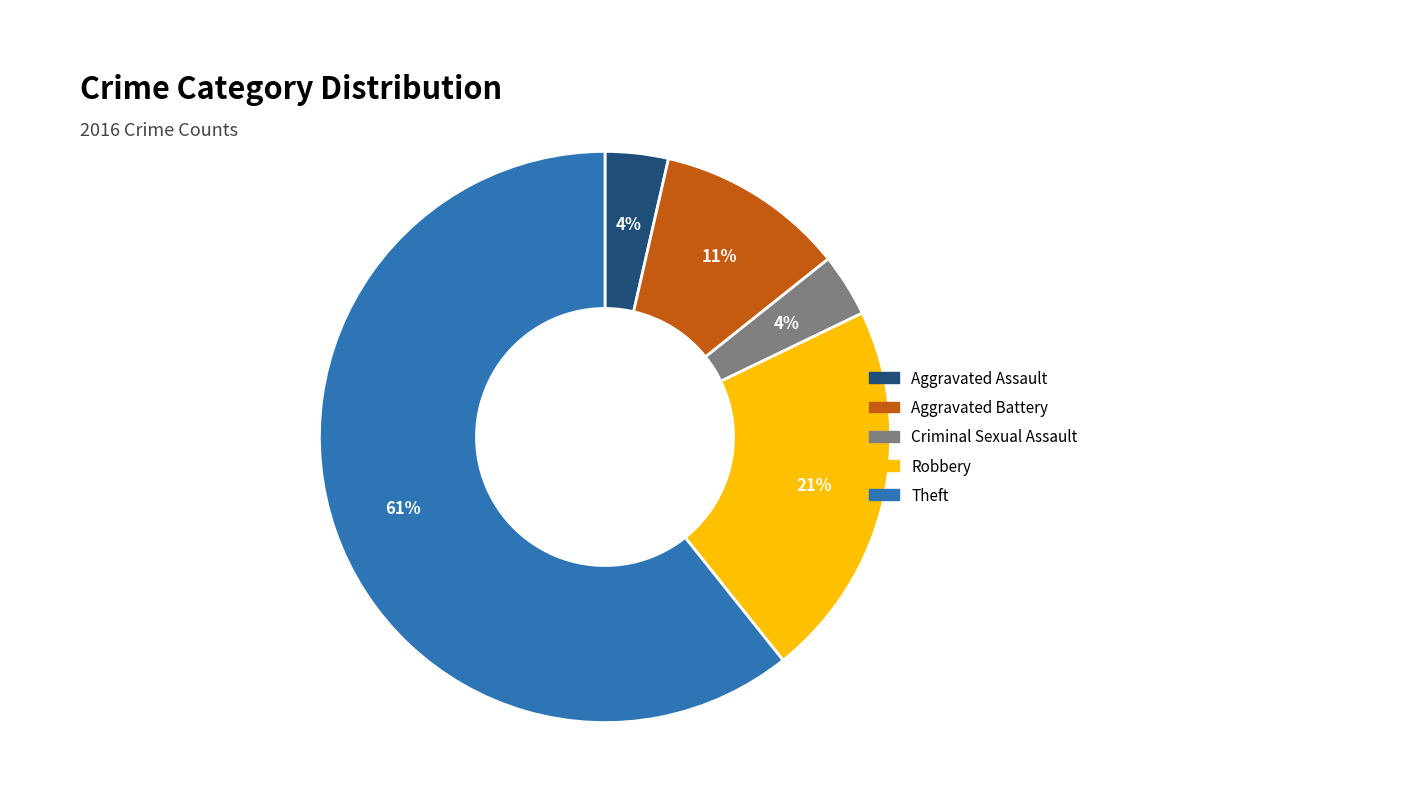

To the nearest percent, what portion does Robbery represent?

21%